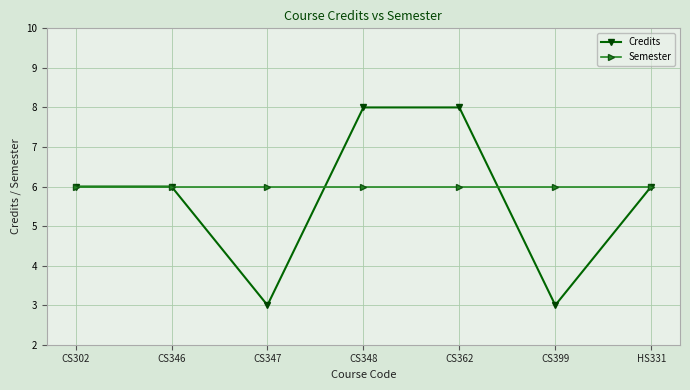

What is the total value across all series at HS331?

12